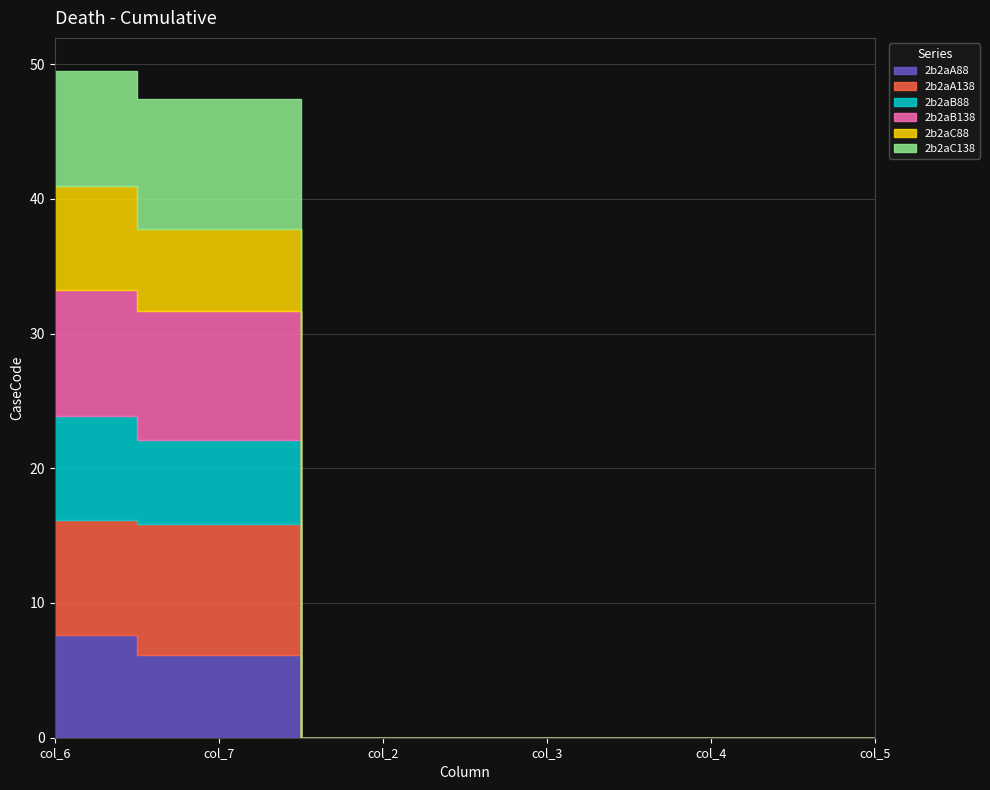

At how many categories does at least one series exceed 6?

2